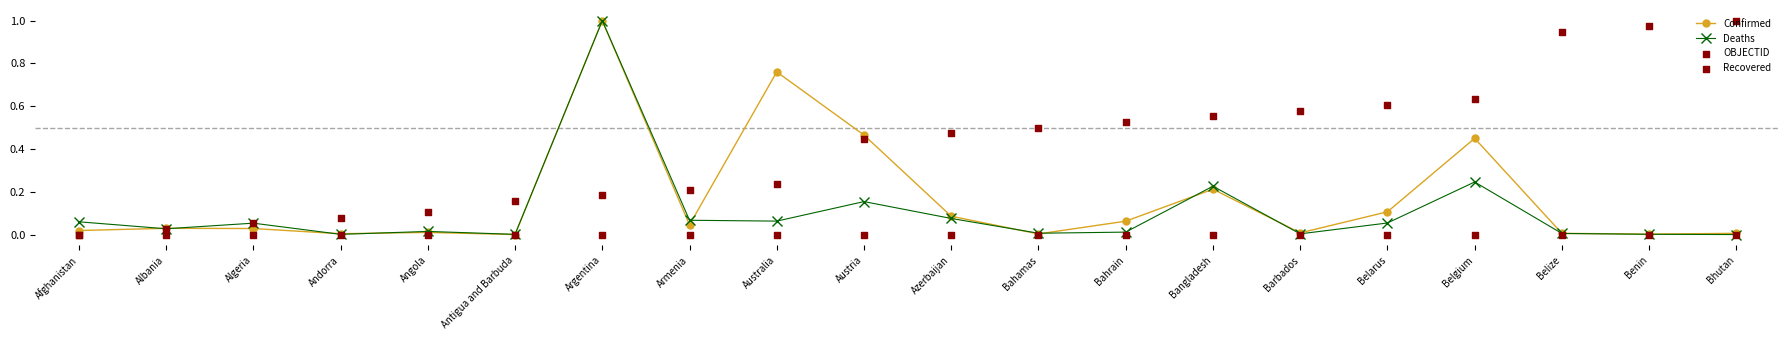

Which series has the largest total across all categories?

OBJECTID